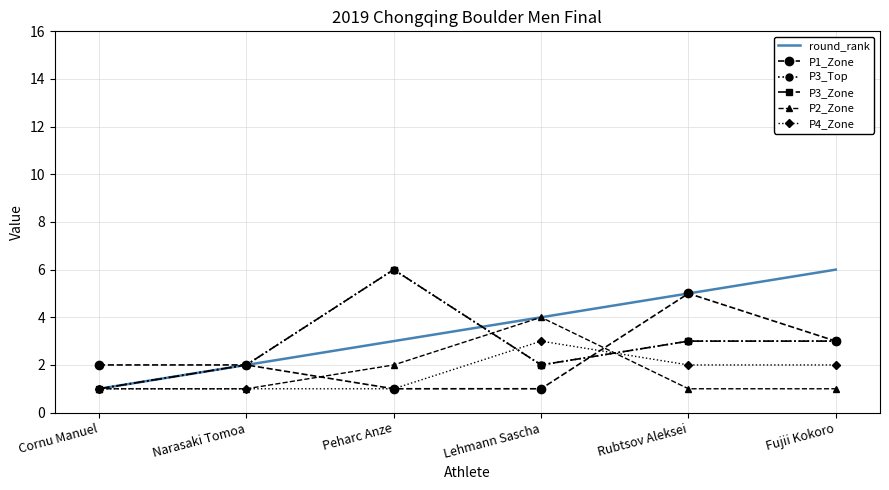

In P2_Zone, how many points are higher than both neighbors (excluding endpoints)?

1